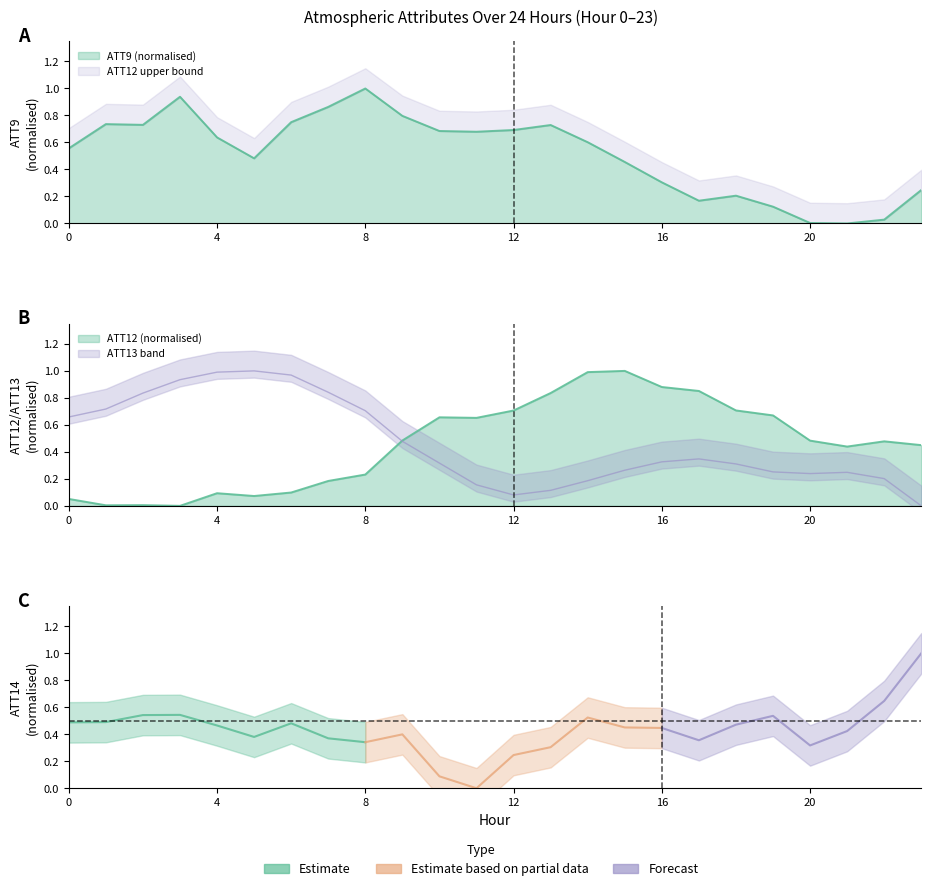

Where is ATT9 nearest to the value 0?

21